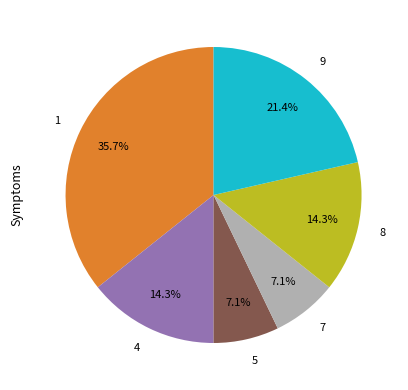

Between 9 and 8, which is larger?

9